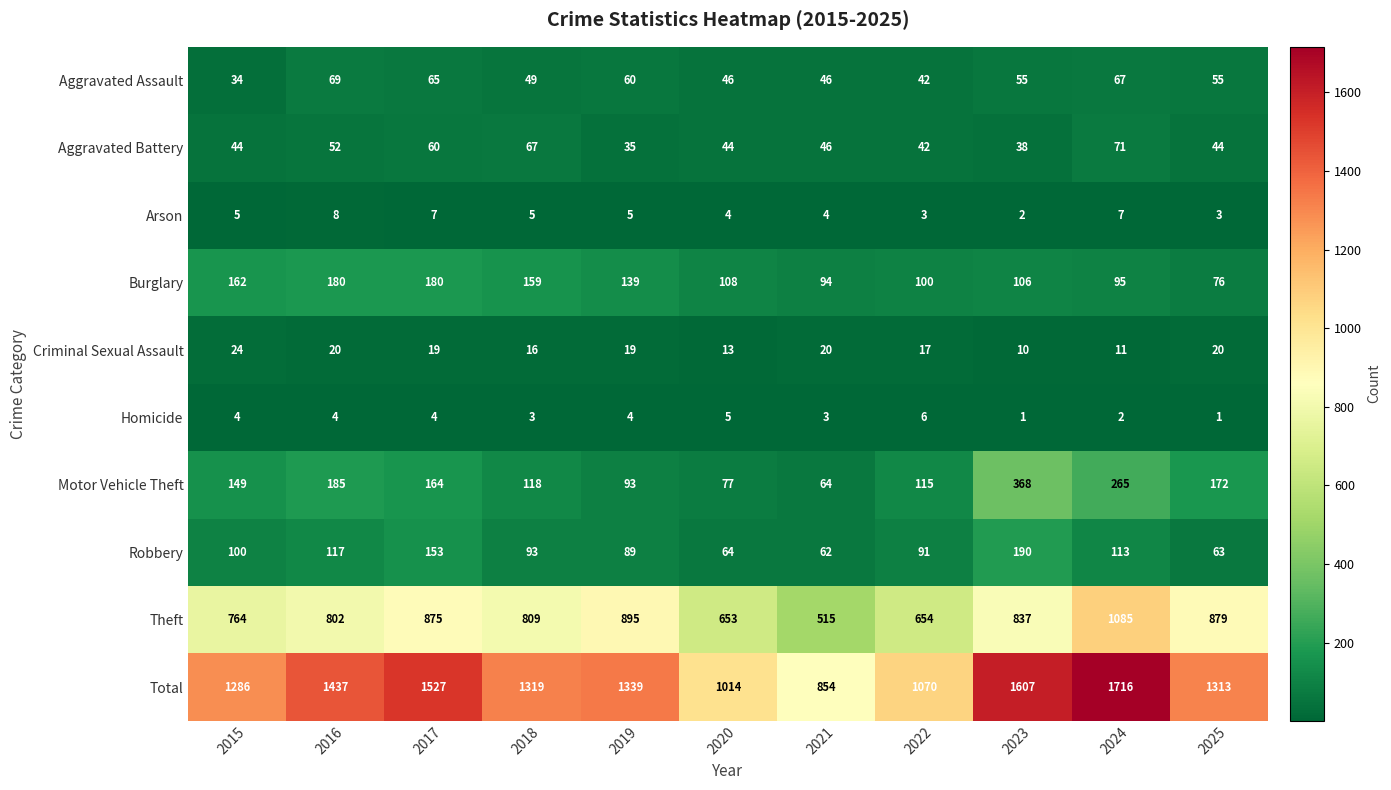

Rank the series by their maximum value, from lowest to highest.

Homicide, Arson, Criminal Sexual Assault, Aggravated Assault, Aggravated Battery, Burglary, Robbery, Motor Vehicle Theft, Theft, Total